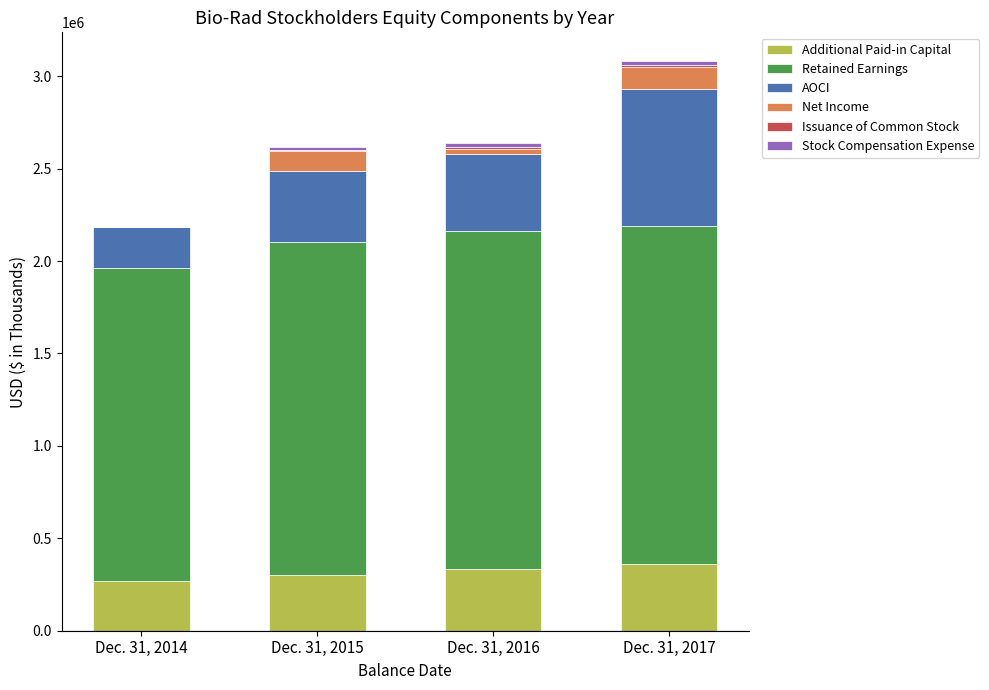

What is the sum of all Additional Paid-in Capital values?

1265896